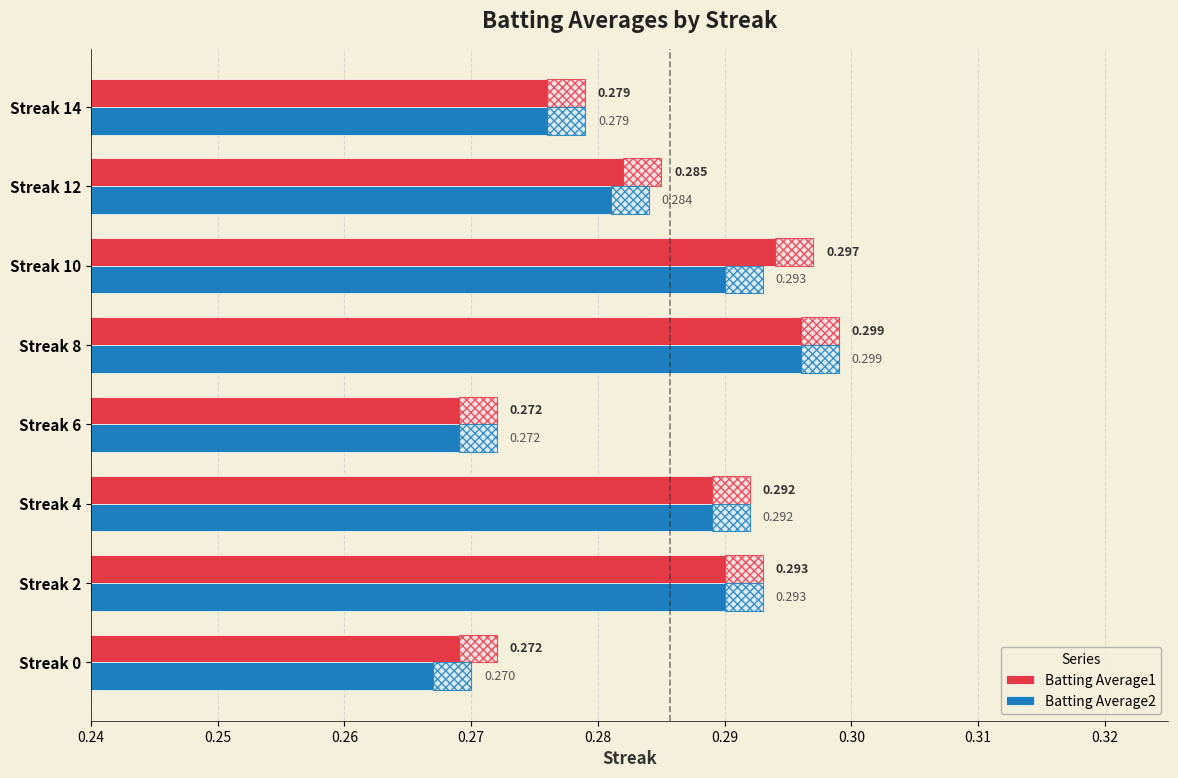

Is the value of Batting Average1 at Streak 12 greater than the value of Batting Average2 at Streak 14?

Yes